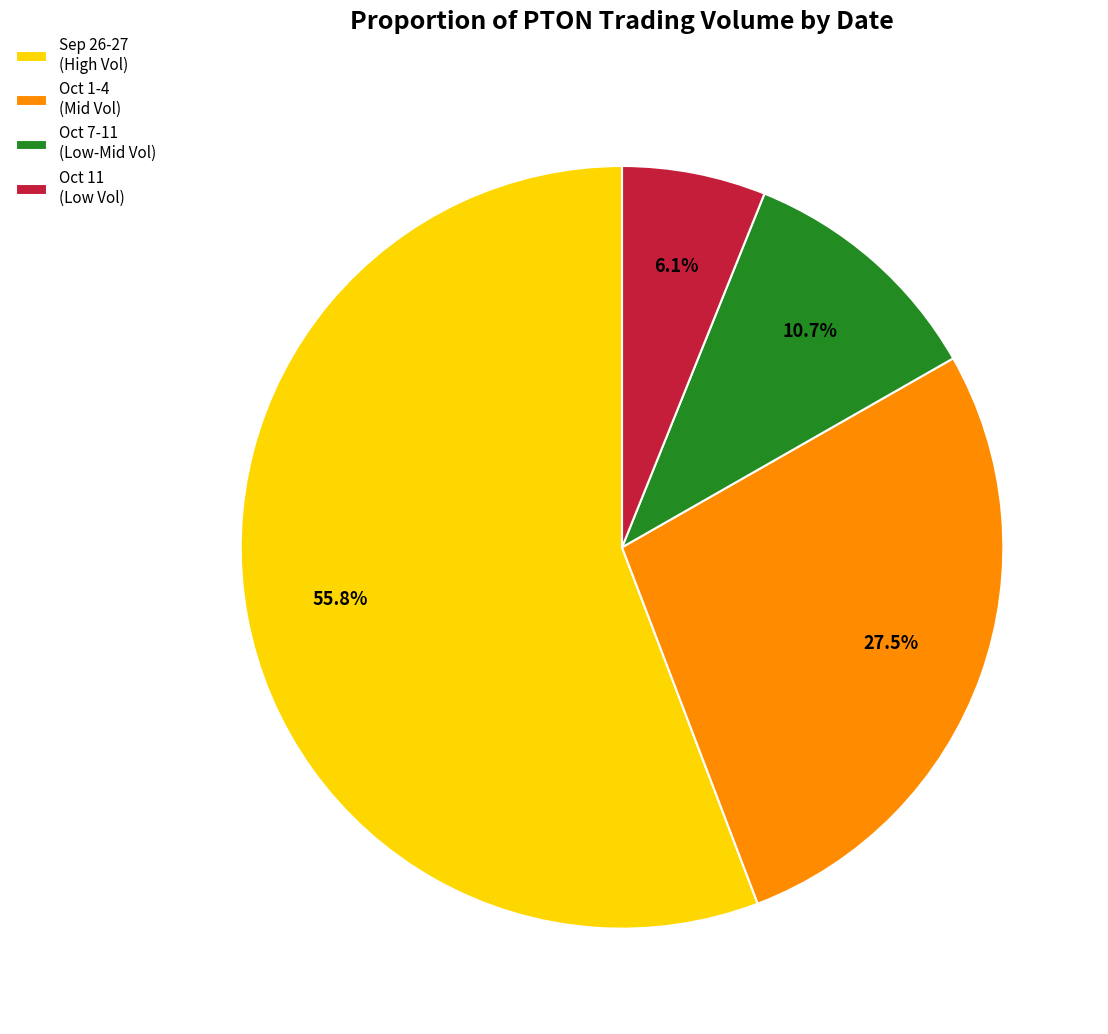

Which slice is the largest?

Sep 26-27 (High Vol)